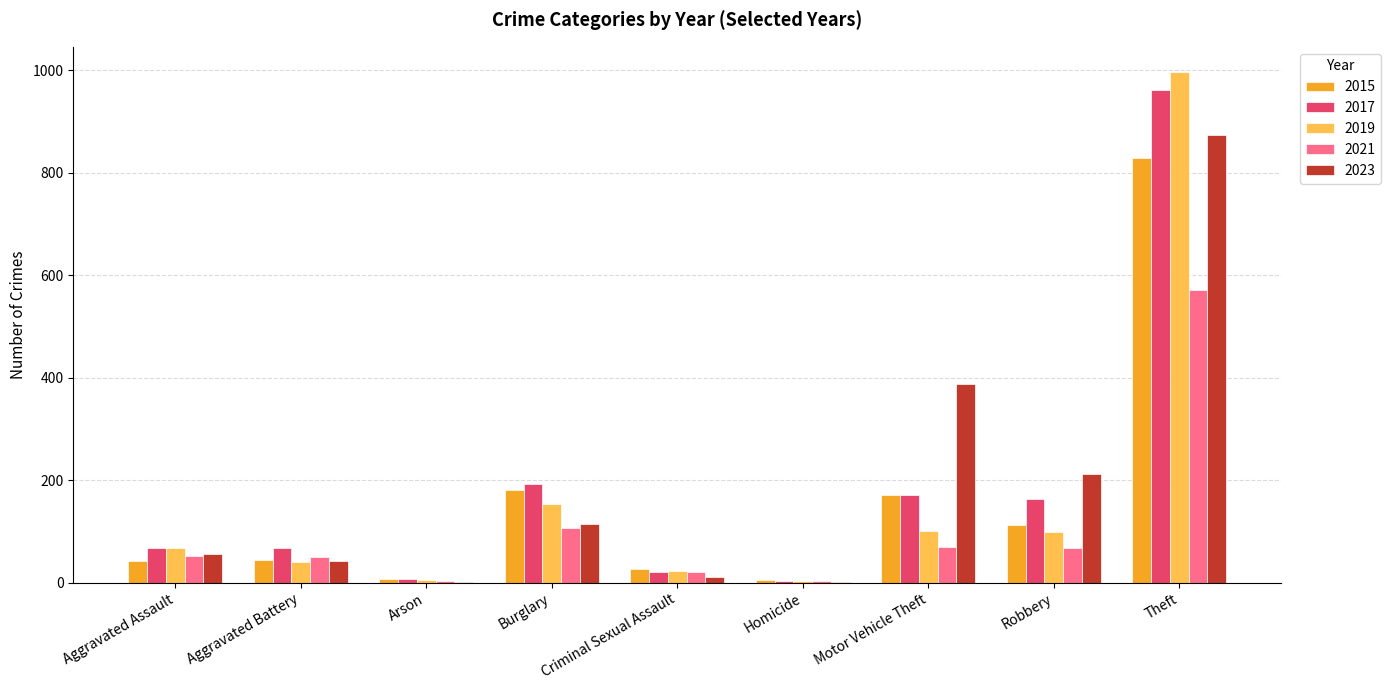

What are all the series names shown in the legend?

2015, 2017, 2019, 2021, 2023